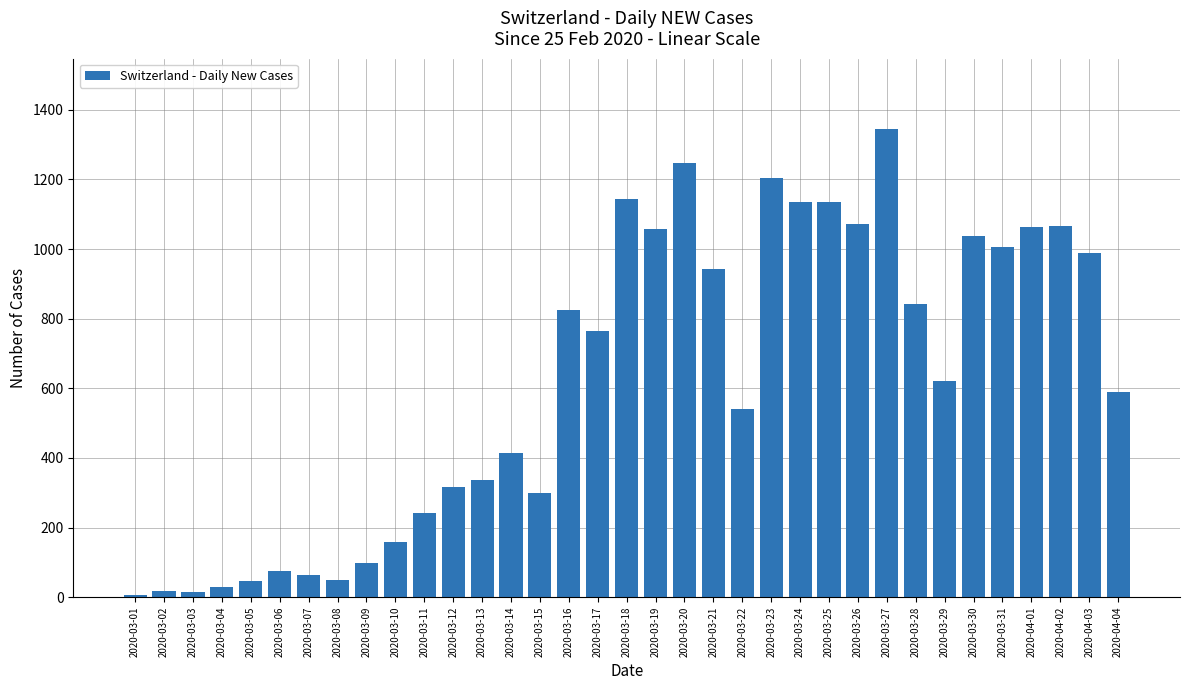

Read the value at 2020-03-21.

943